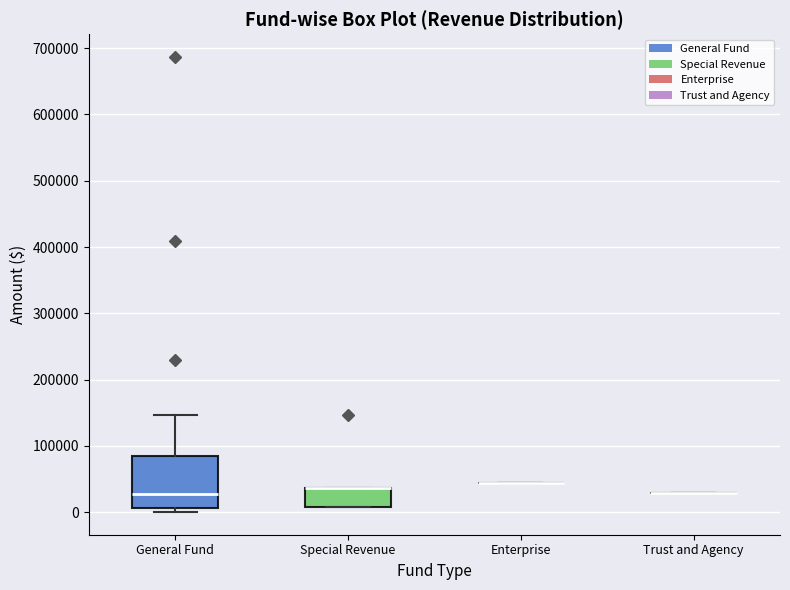

Comparing the boxes themselves (not the whiskers), which one is the tallest?

General Fund